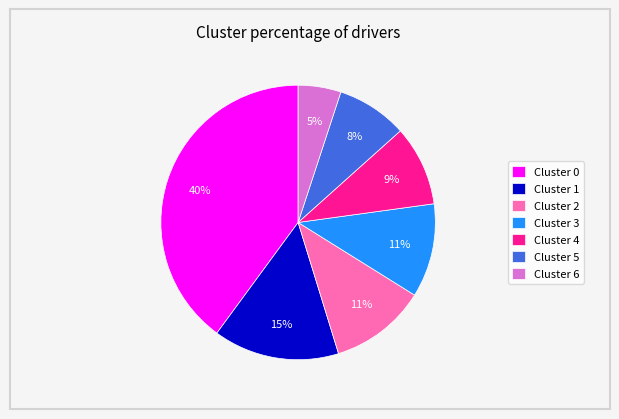

How many segments does this pie chart have?

7